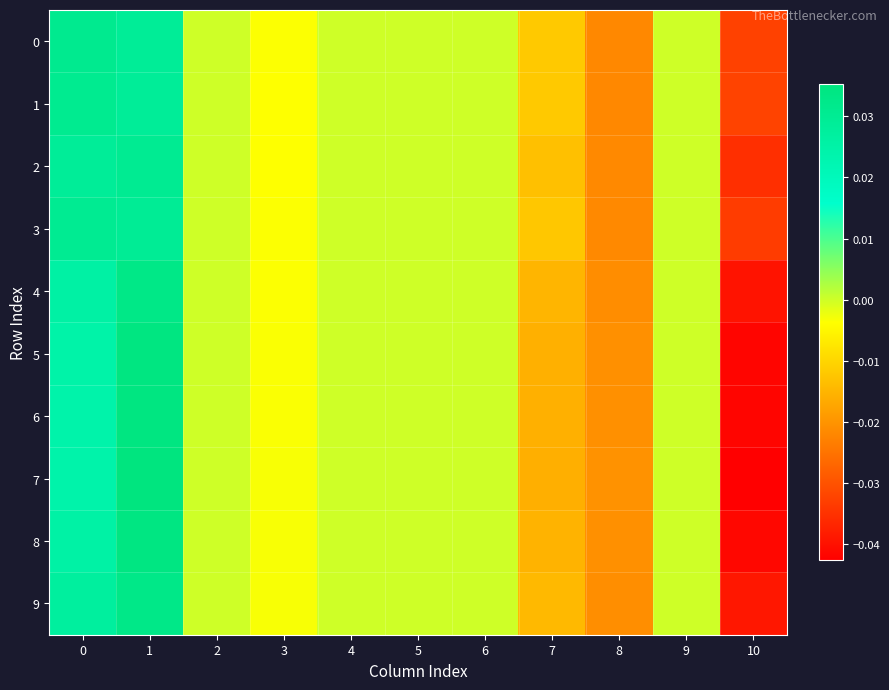

Rank the series by their maximum value, from lowest to highest.

2, 3, 1, 0, 9, 4, 8, 6, 5, 7